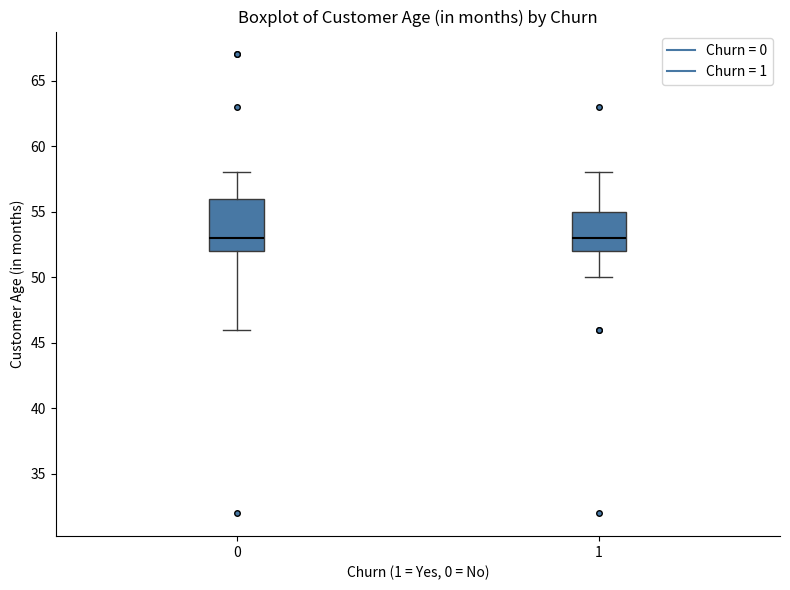

Reading left to right, transcribe this box plot: for each box, give where its median line is, the range the box spans, and where its two whiskers end, as read against the y-axis. The values are not printed on the chart, so give them approximately, as read against the axis.

0: median 53, box 52 to 56, whiskers 46 to 58
1: median 53, box 52 to 55, whiskers 50 to 58